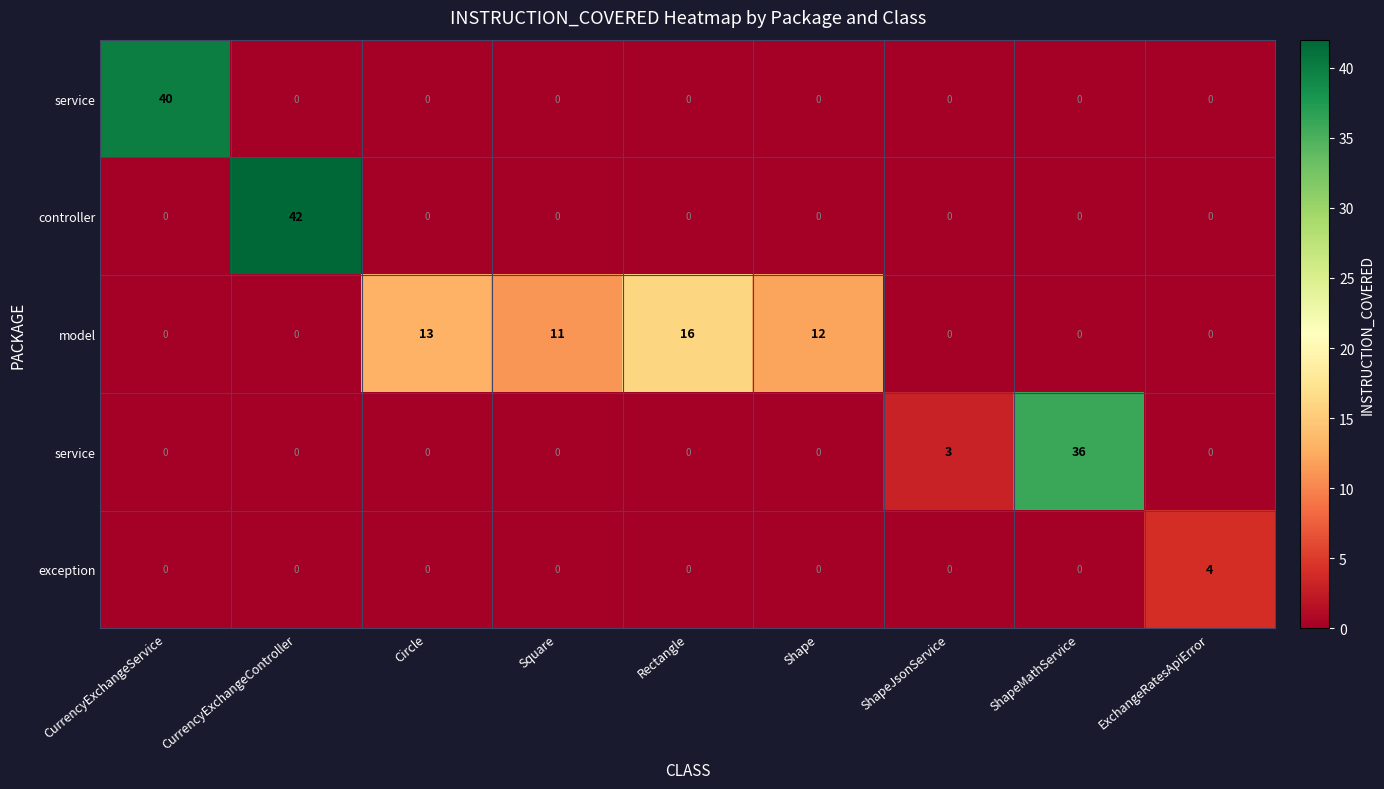

Reading left to right, transcribe all the data shown in this chart.

row_0: 40	0	0	0	0	0	0	0	0
row_1: 0	42	0	0	0	0	0	0	0
row_2: 0	0	13	11	16	12	0	0	0
row_3: 0	0	0	0	0	0	3	36	0
row_4: 0	0	0	0	0	0	0	0	4